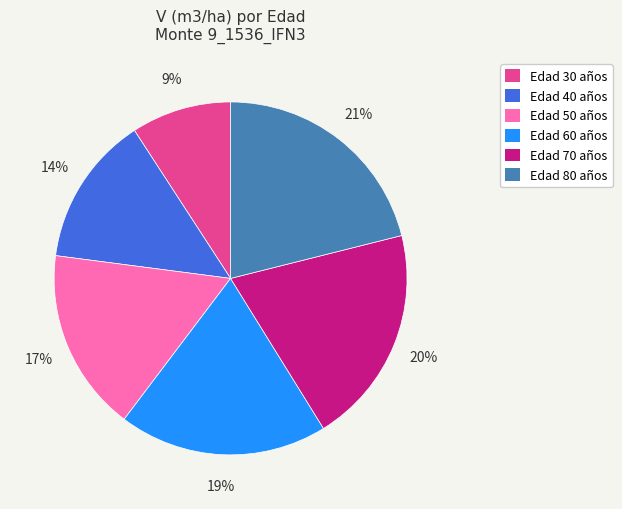

Rank the categories by value from highest to lowest.

Edad 80 años, Edad 70 años, Edad 60 años, Edad 50 años, Edad 40 años, Edad 30 años